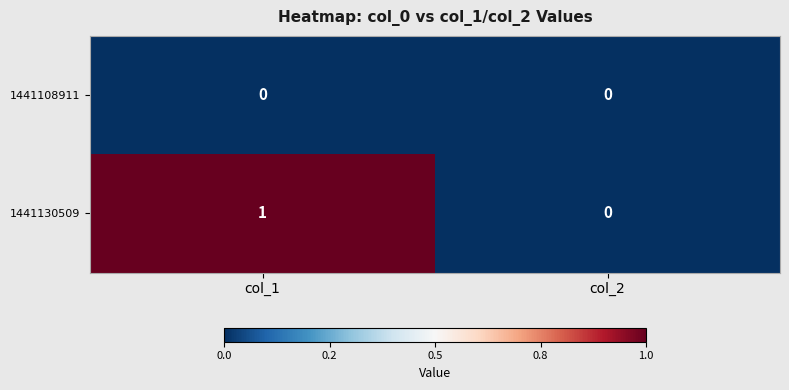

Which series has the largest total across all categories?

1441130509